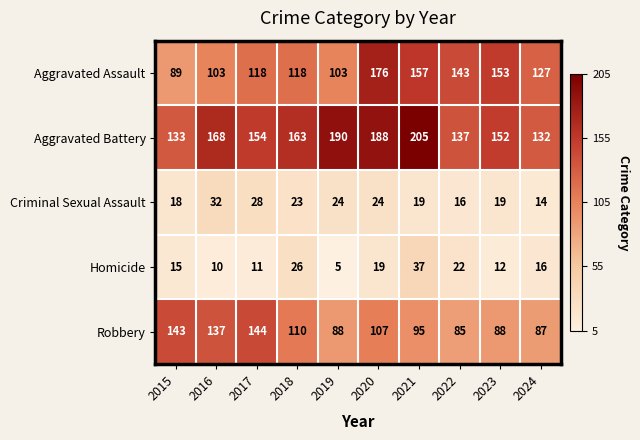

Count the number of data series in this chart.

5